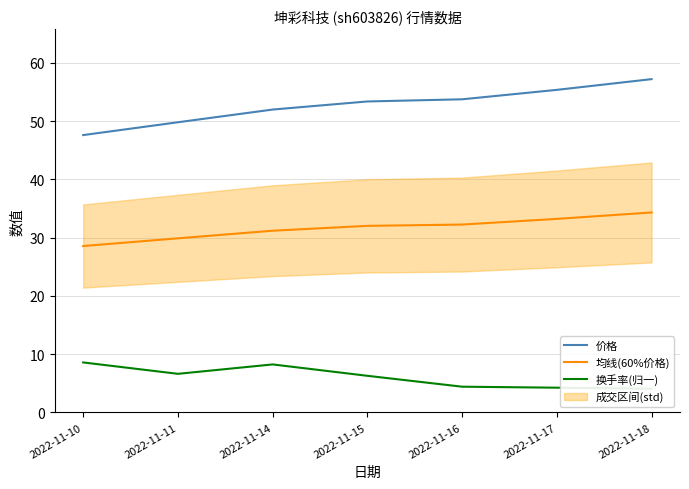

True or false: 均线(60%价格) has a value of 13.8 at 2022-11-14.

False